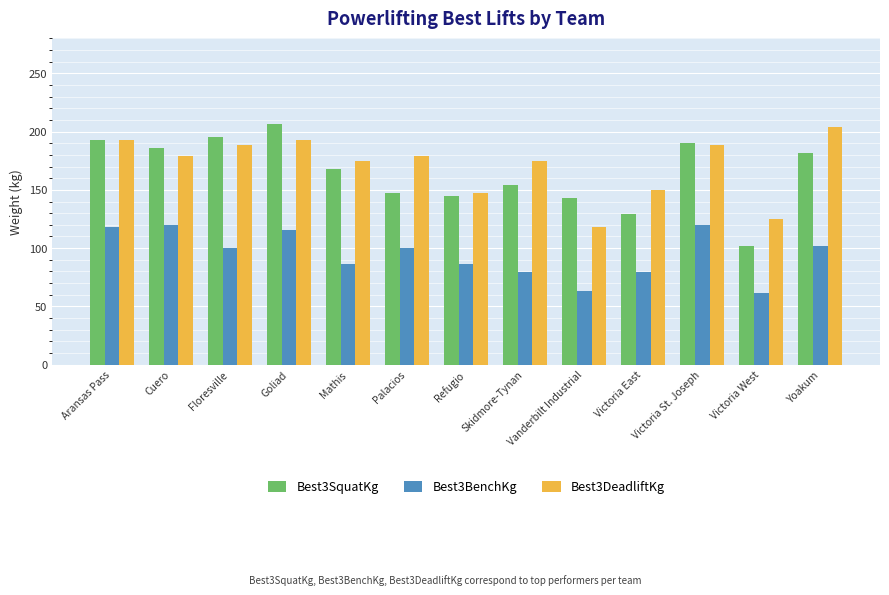

What is the value of the Best3DeadliftKg bar at the 13th from the left?

204.1